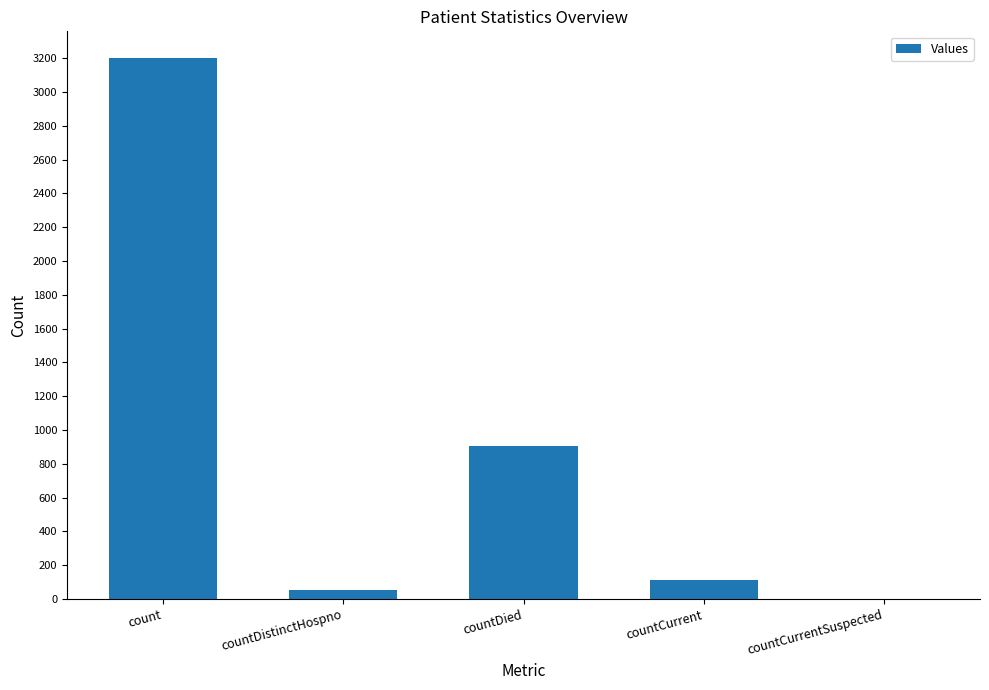

The value at count is 5161. True or false?

False